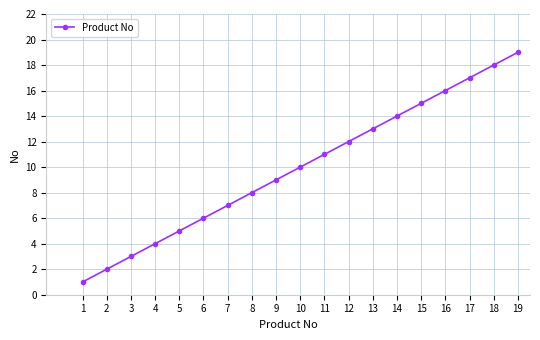

What is the sum of the values at 2 and 10?

12